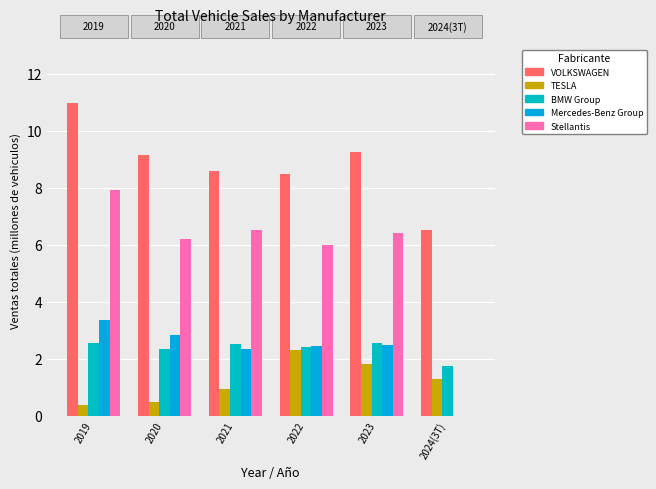

Which category has the lowest value in the BMW Group series?

2024(3T)